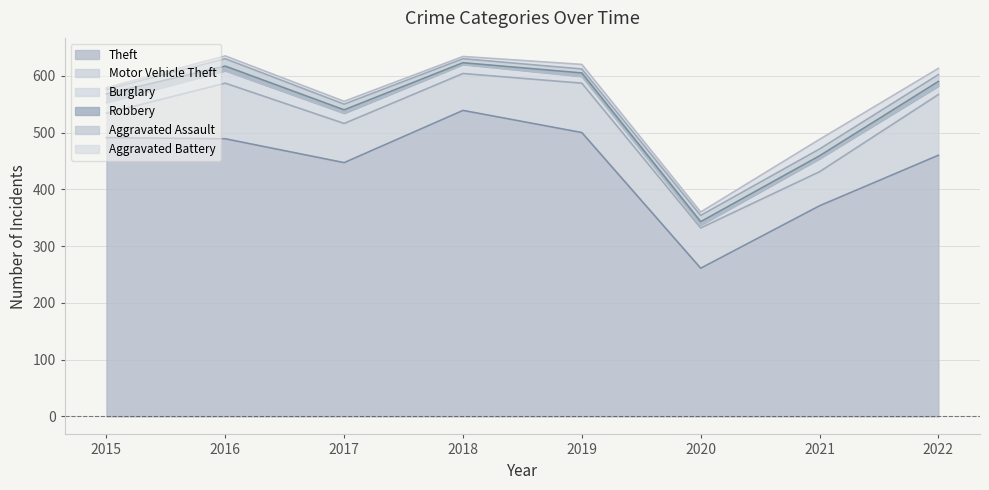

Reading left to right, extract all data points from this chart.

Theft: 491	489	447	539	500	261	371	460
Motor Vehicle Theft: 43	98	69	65	87	71	60	107
Burglary: 19	22	18	16	12	5	23	15
Robbery: 15	8	6	3	6	6	5	8
Aggravated Assault: 8	13	10	7	7	11	12	12
Aggravated Battery: 3	5	5	4	8	6	17	11